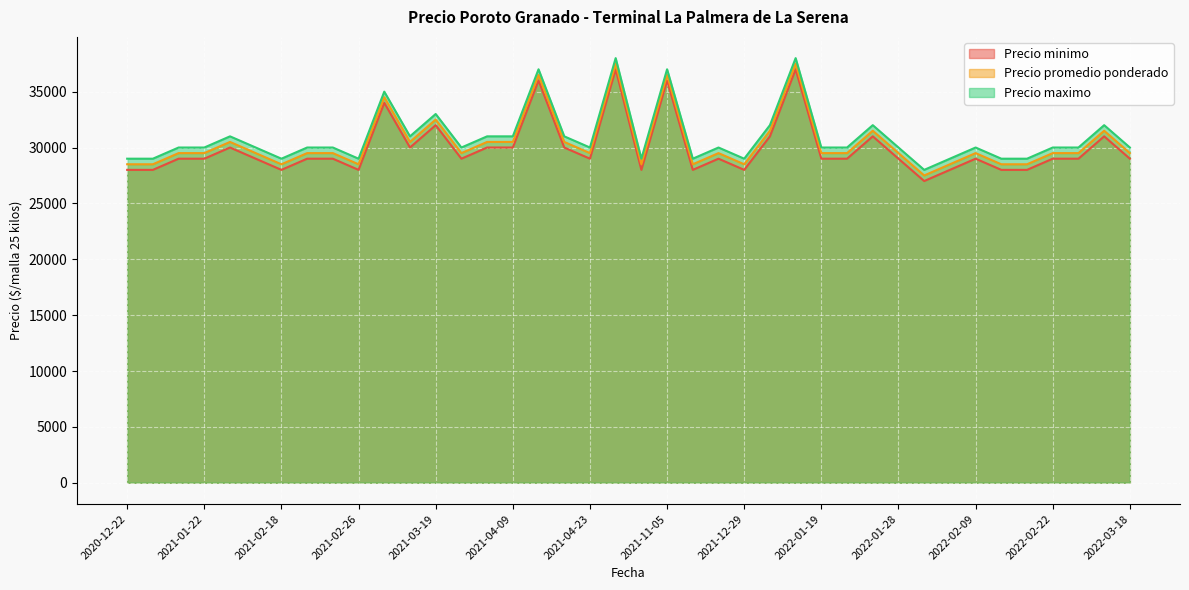

True or false: Precio maximo and Precio promedio ponderado cross at least once.

False